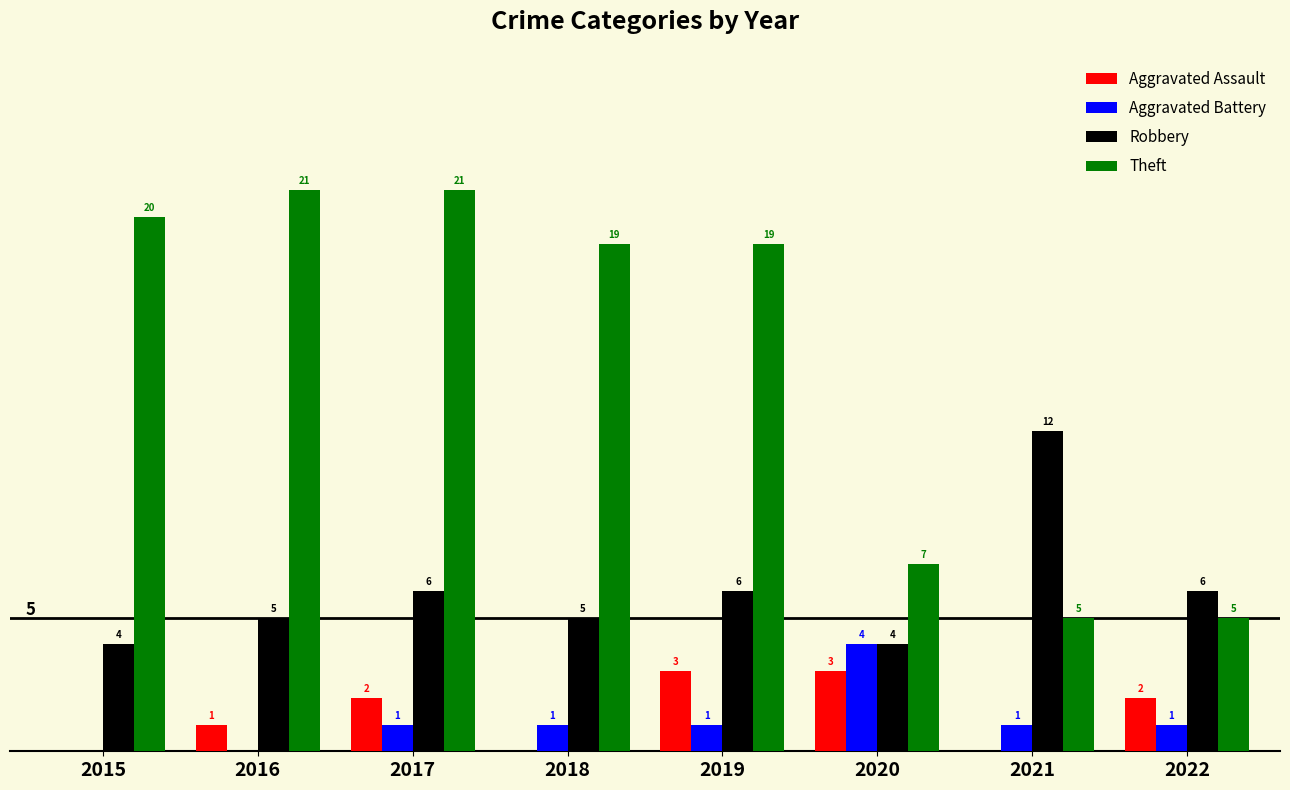

Which series has the largest total across all categories?

Theft